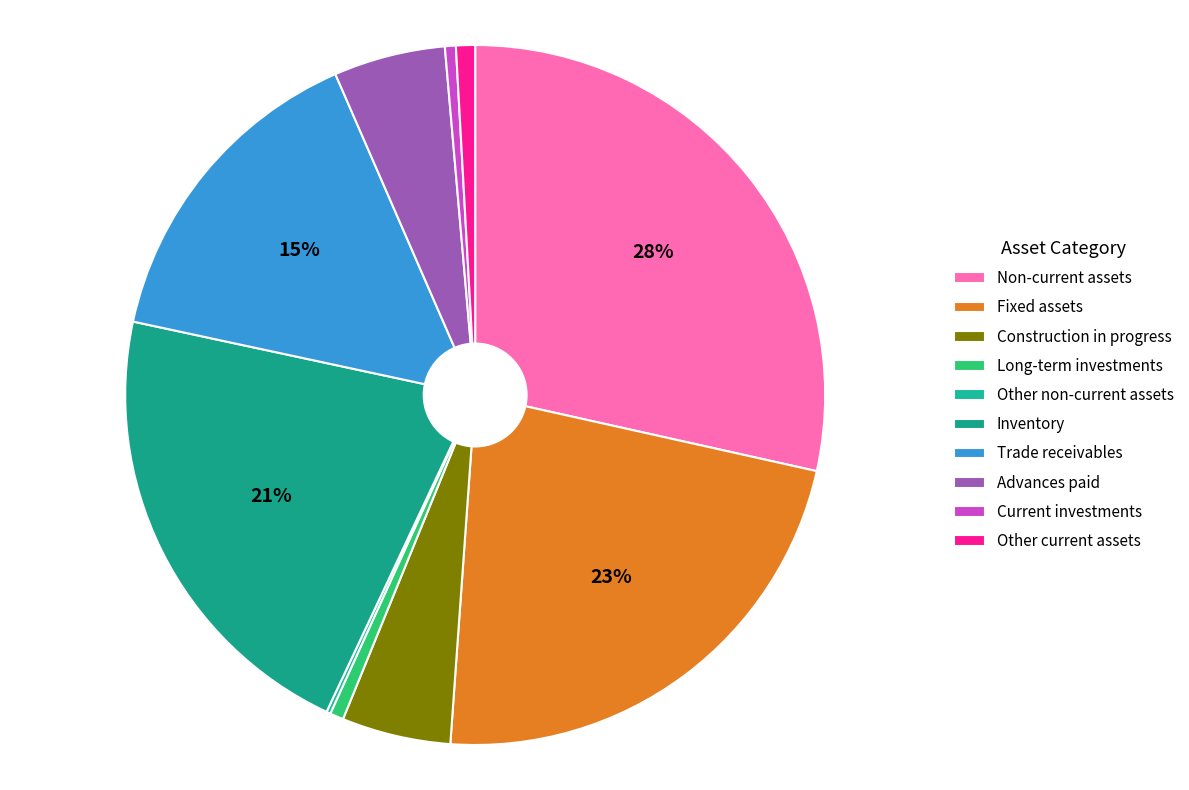

What percentage is the Advances paid slice, to the nearest percent?

5%